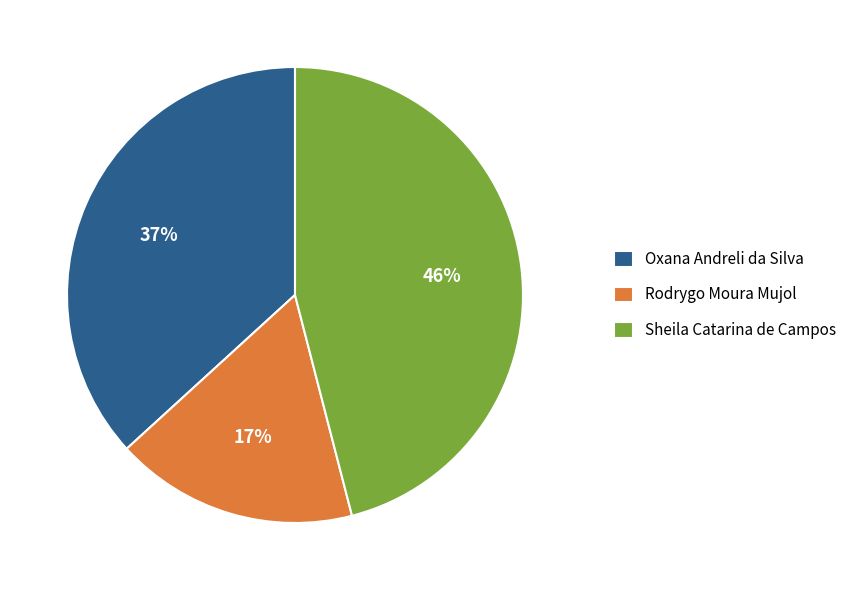

To the nearest percent, what is the combined percentage of Sheila Catarina de Campos and Rodrygo Moura Mujol?

63%